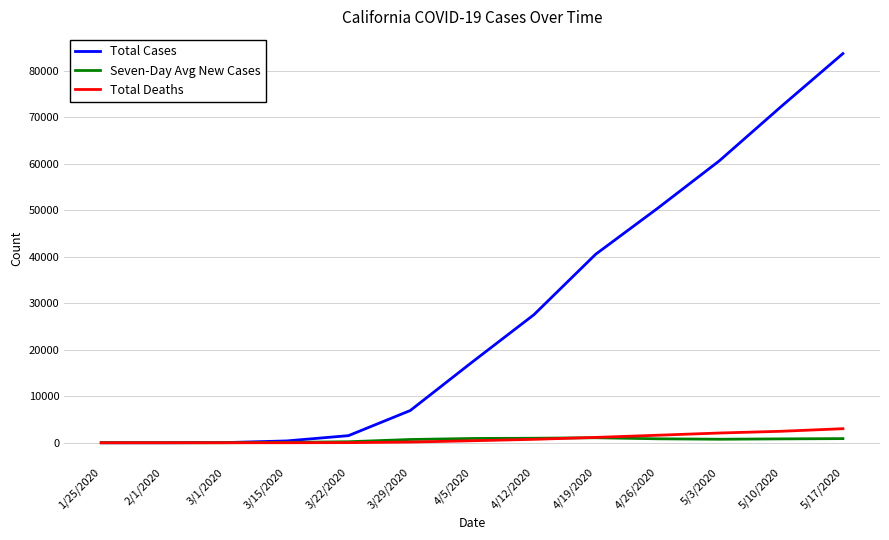

How many values in the Total Deaths series are below 429?

6